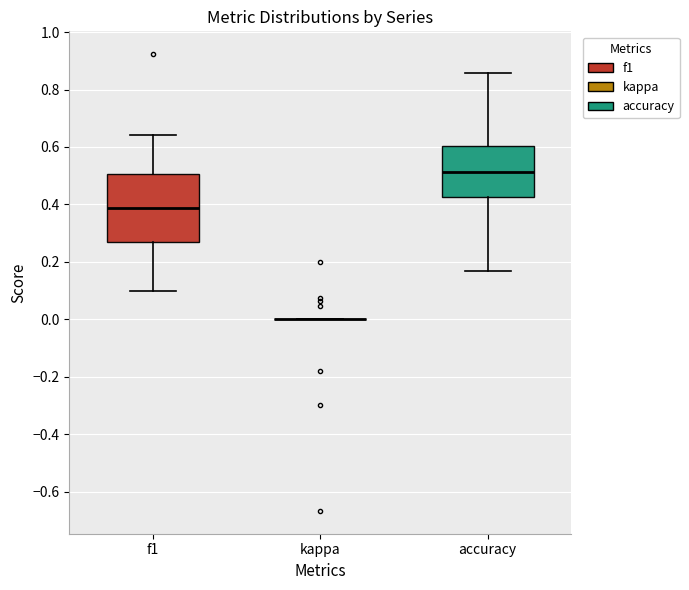

Reading left to right, transcribe this box plot: for each box, give where its median line is, the range the box spans, and where its two whiskers end, as read against the y-axis. The values are not printed on the chart, so give them approximately, as read against the axis.

f1: median 0.38, box 0.26 to 0.50, whiskers 0.10 to 0.64
kappa: box collapsed to a line at 0.00, whiskers 0.00 to 0.00
accuracy: median 0.52, box 0.42 to 0.60, whiskers 0.16 to 0.86